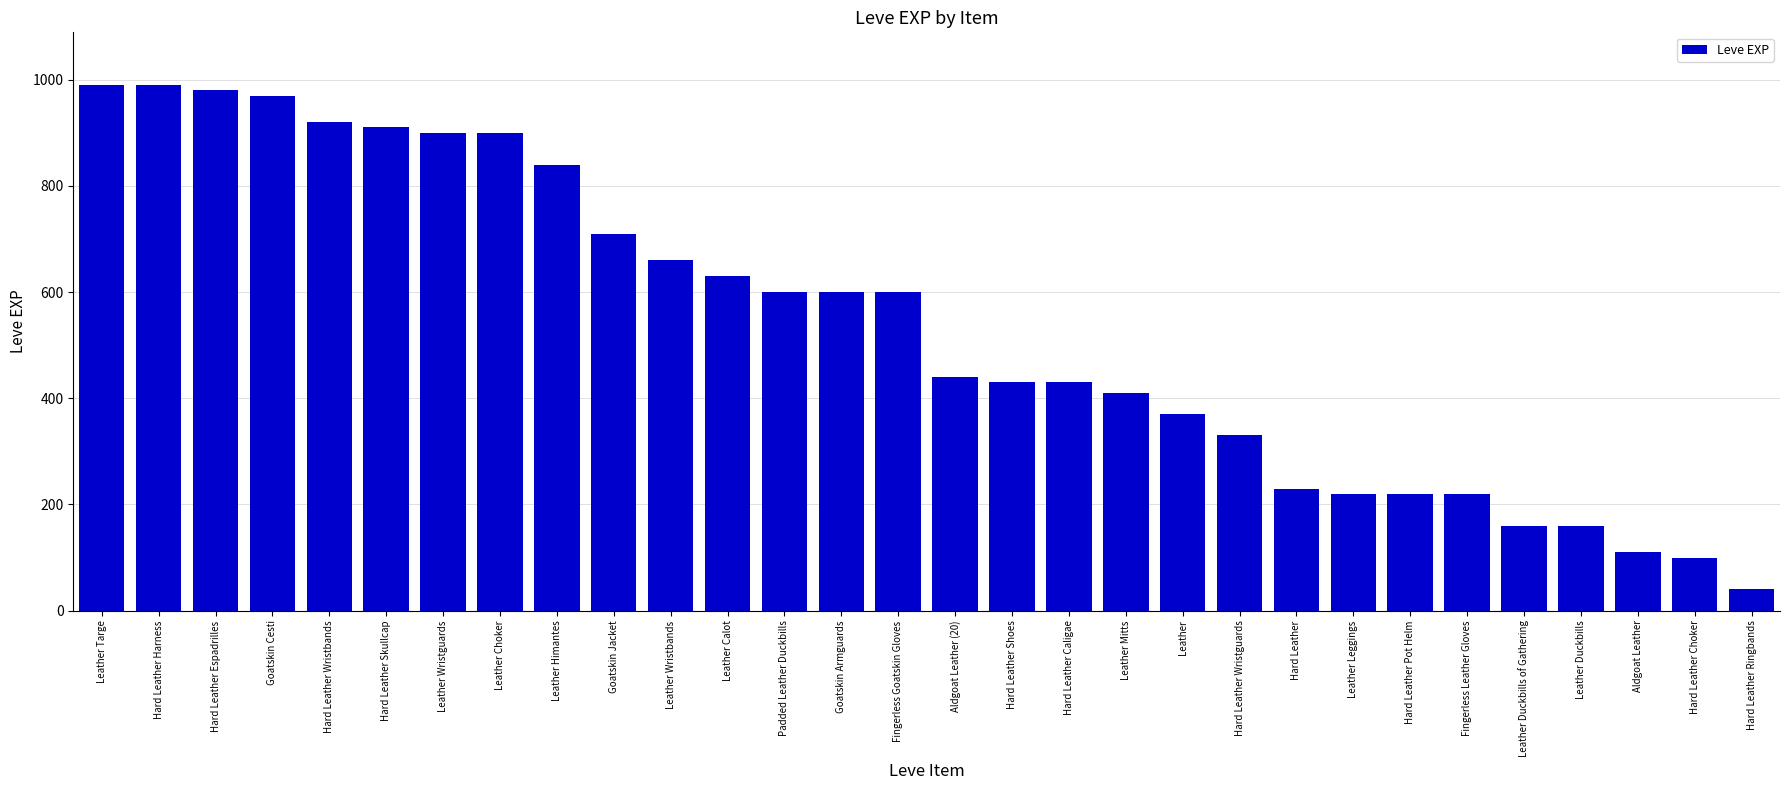

The value at Hard Leather Choker is 100. True or false?

True